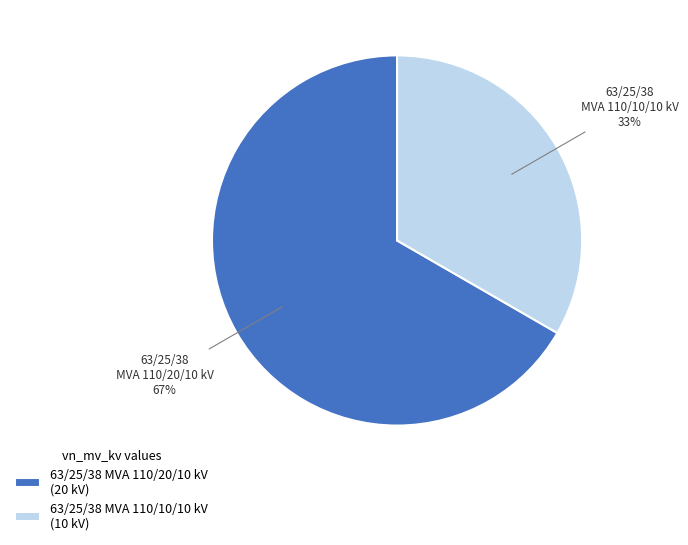

To the nearest percent, what portion does 63/25/38 MVA 110/10/10 kV represent?

33%